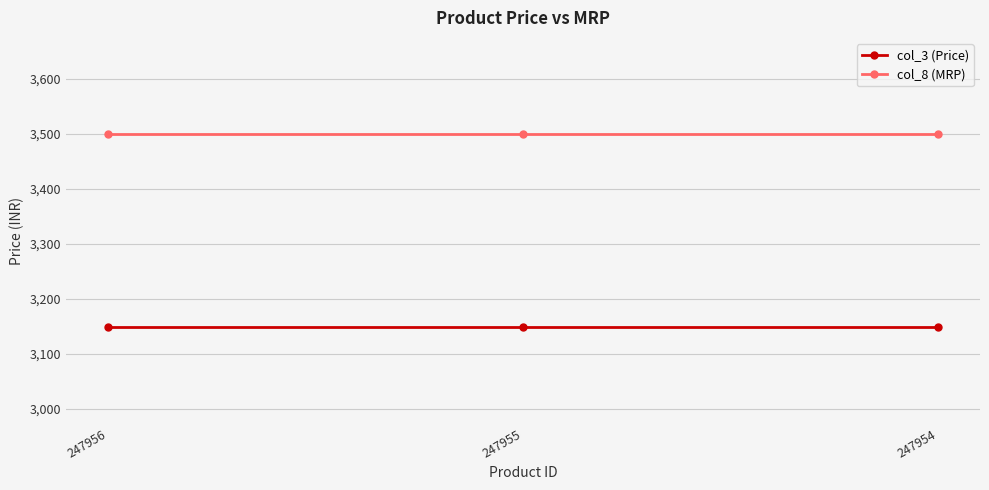

How many distinct data groups are displayed?

2